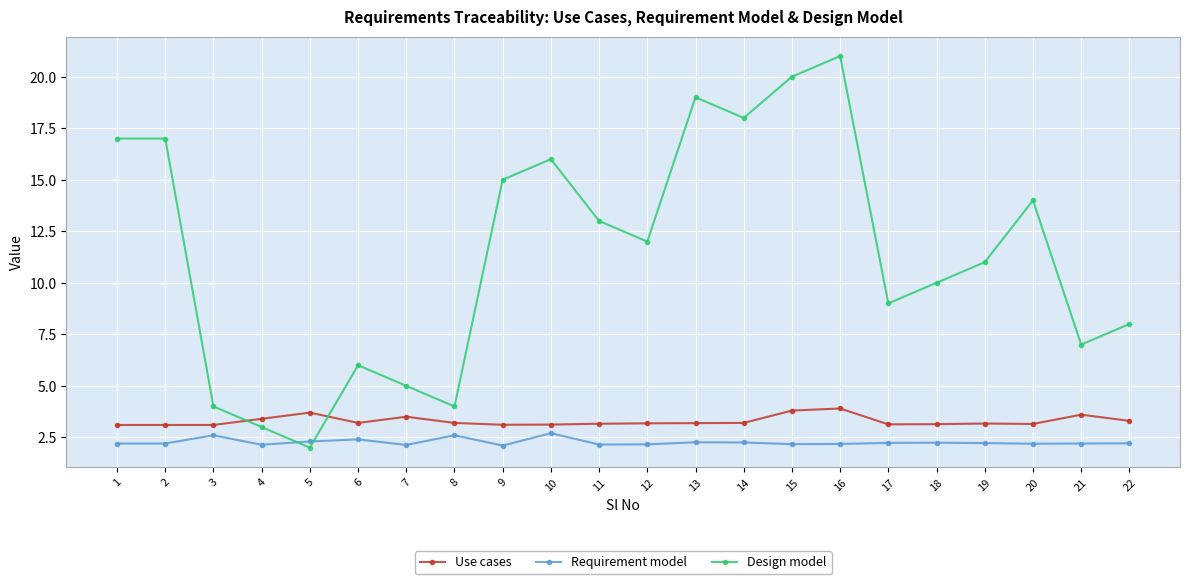

How many interior local valleys does the Design model series have?

6